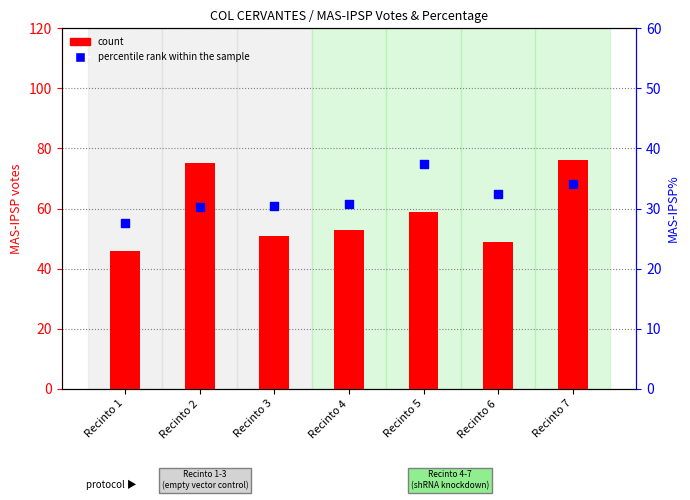

Which series has the largest total across all categories?

count